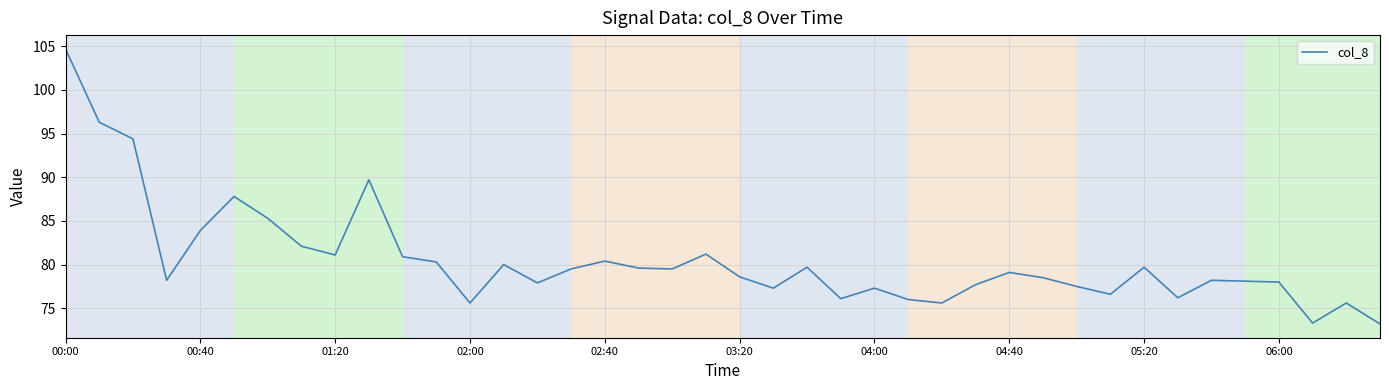

Is this an area chart (filled region under the line)?

No